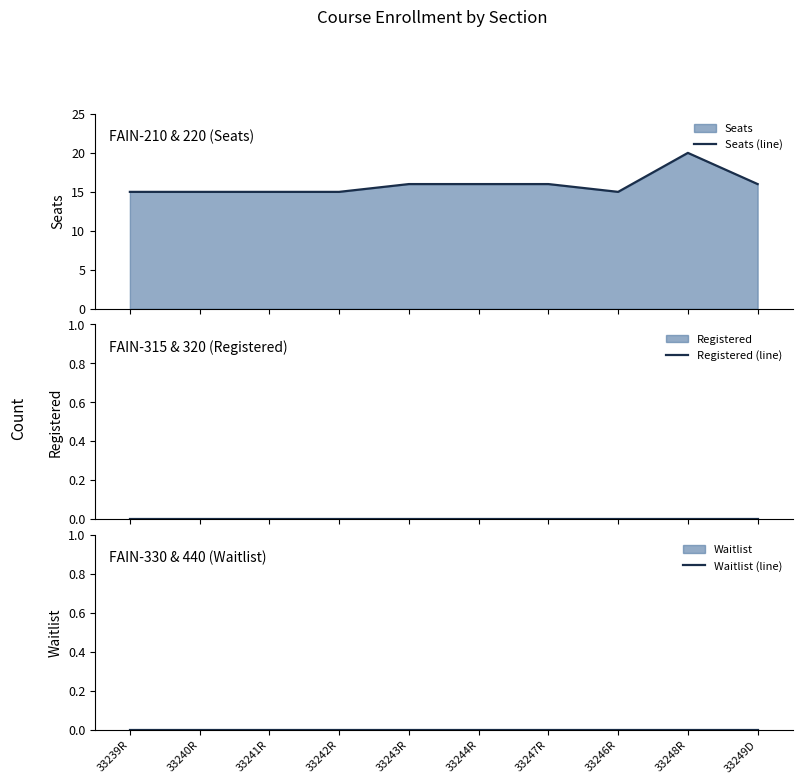

The Registered (line) series shows 0 at 33248R. True or false?

True